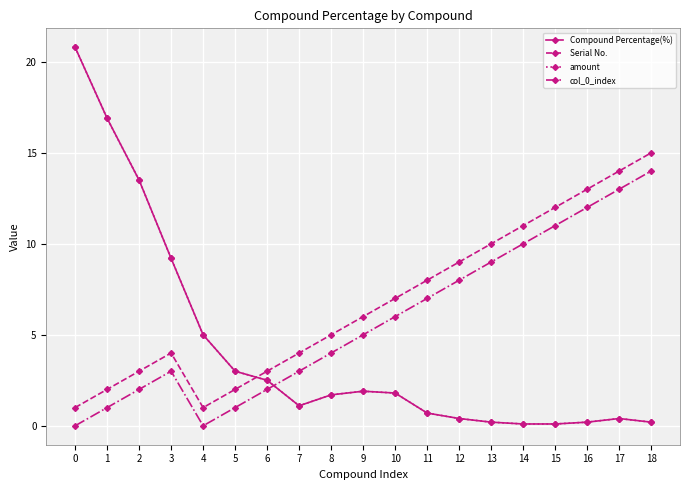

Does the chart have visible grid lines?

Yes